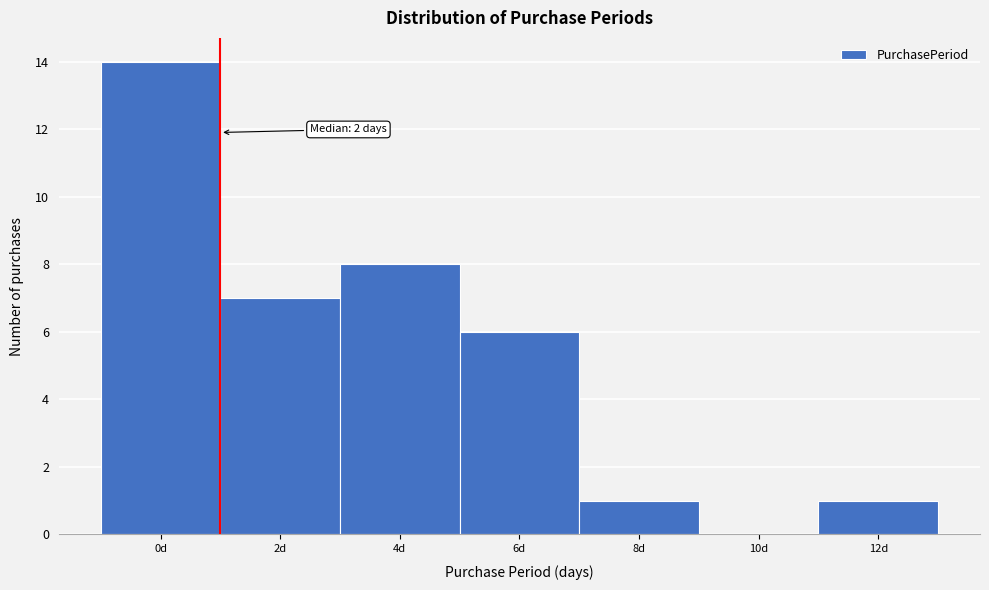

Reading left to right, extract all data points from this chart.

0d=14	2d=7	4d=8	6d=6	8d=1	10d=0	12d=1